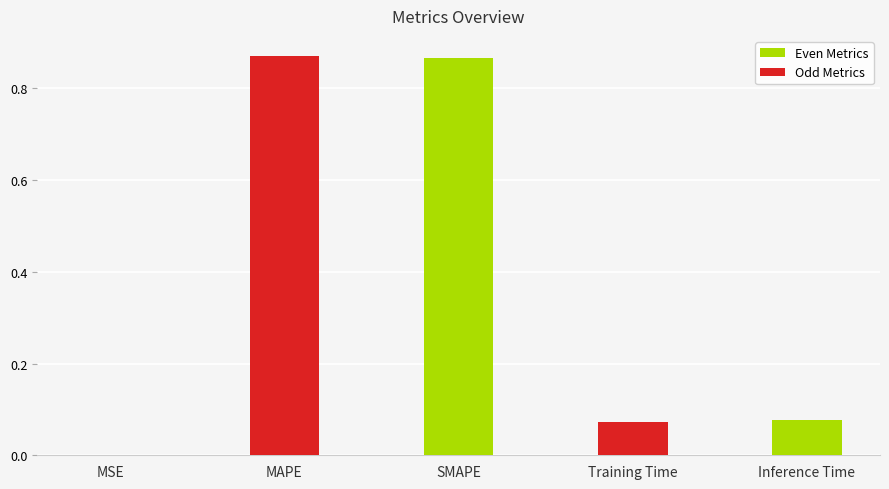

Count the number of categories in the chart.

5